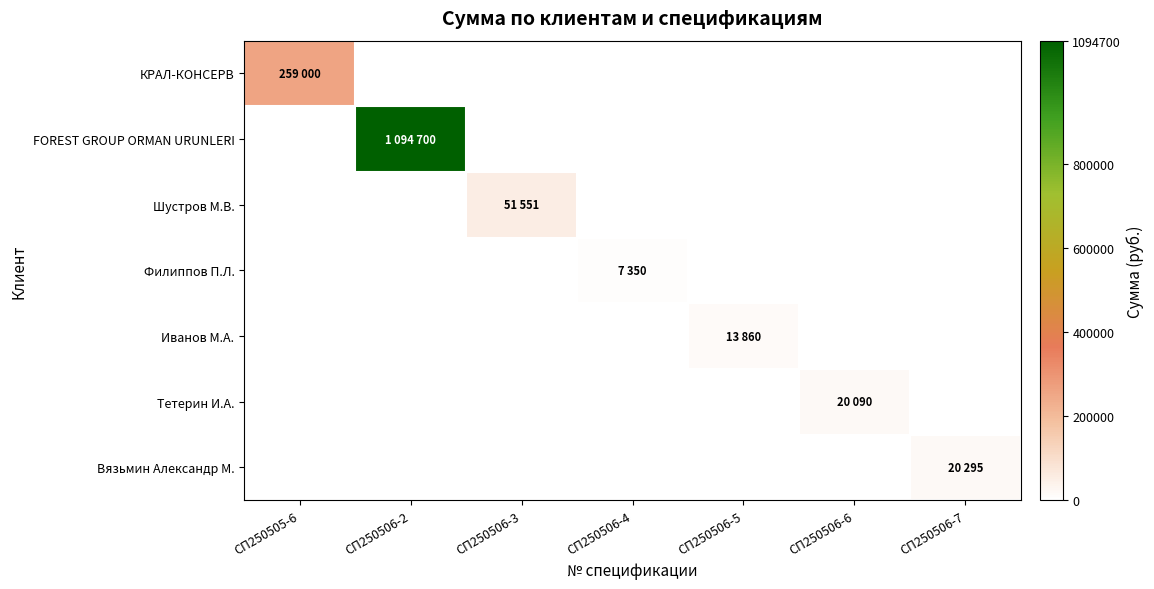

Reading right to left, list all the values displayed in this chart.

КРАЛ-КОНСЕРВ: СП250506-7=0	СП250506-6=0	СП250506-5=0	СП250506-4=0	СП250506-3=0	СП250506-2=0	СП250505-6=259000
FOREST GROUP ORMAN URUNLERI: СП250506-7=0	СП250506-6=0	СП250506-5=0	СП250506-4=0	СП250506-3=0	СП250506-2=1094700	СП250505-6=0
Шустров М.В.: СП250506-7=0	СП250506-6=0	СП250506-5=0	СП250506-4=0	СП250506-3=51551	СП250506-2=0	СП250505-6=0
Филиппов П.Л.: СП250506-7=0	СП250506-6=0	СП250506-5=0	СП250506-4=7350	СП250506-3=0	СП250506-2=0	СП250505-6=0
Иванов М.А.: СП250506-7=0	СП250506-6=0	СП250506-5=13860	СП250506-4=0	СП250506-3=0	СП250506-2=0	СП250505-6=0
Тетерин И.А.: СП250506-7=0	СП250506-6=20090	СП250506-5=0	СП250506-4=0	СП250506-3=0	СП250506-2=0	СП250505-6=0
Вязьмин Александр М.: СП250506-7=20295	СП250506-6=0	СП250506-5=0	СП250506-4=0	СП250506-3=0	СП250506-2=0	СП250505-6=0